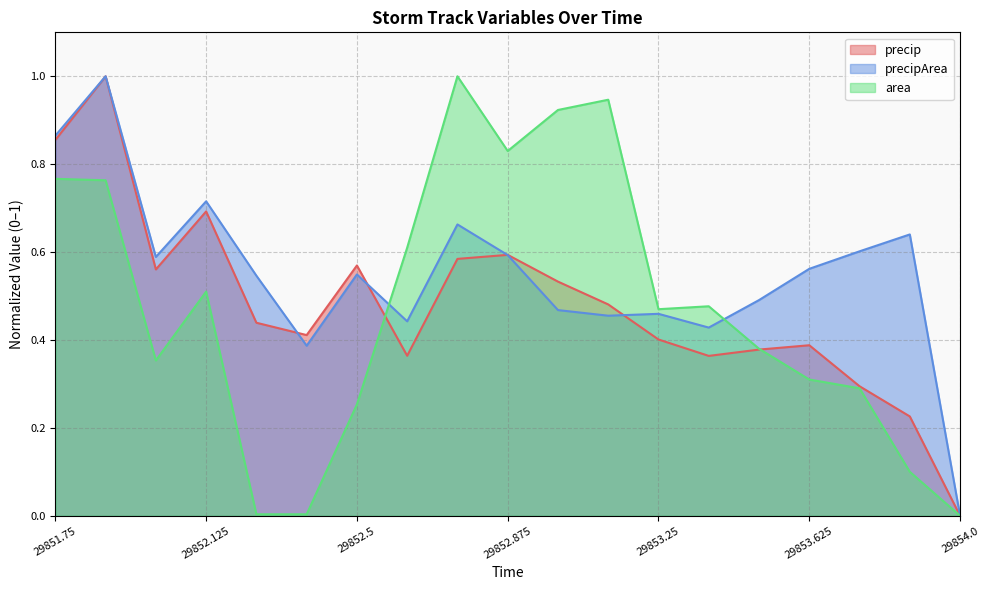

Is it true that precipArea equals 0.2 at 29853.75?

False